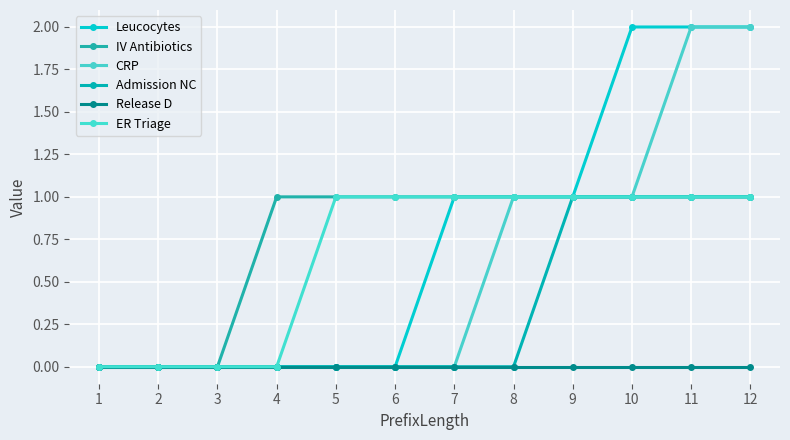

True or false: Release D and Leucocytes intersect in this chart.

False